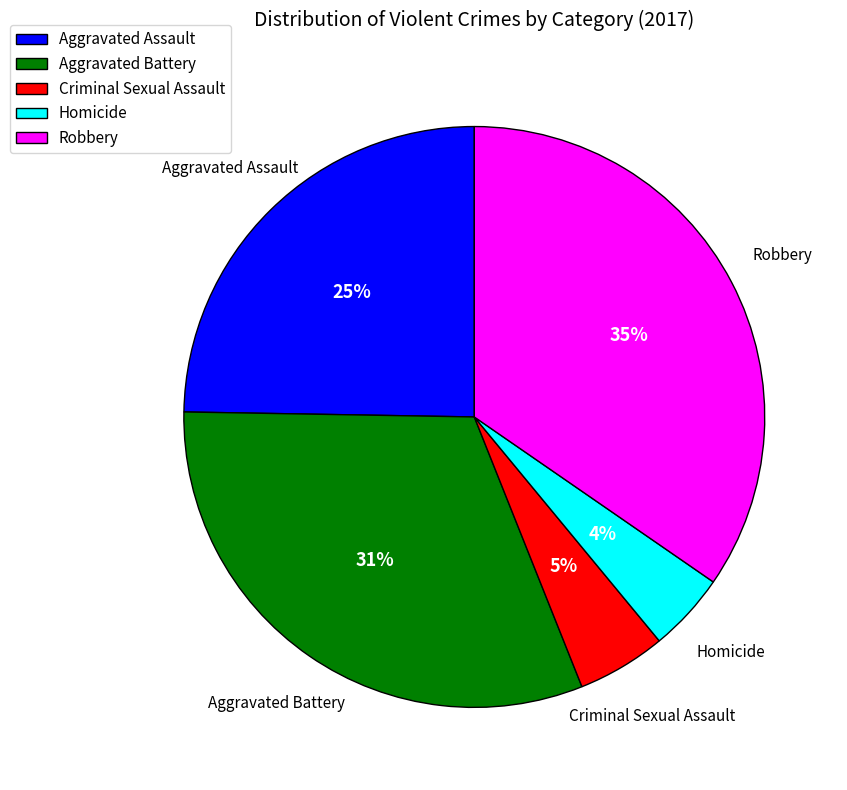

Which slice is the largest?

Robbery